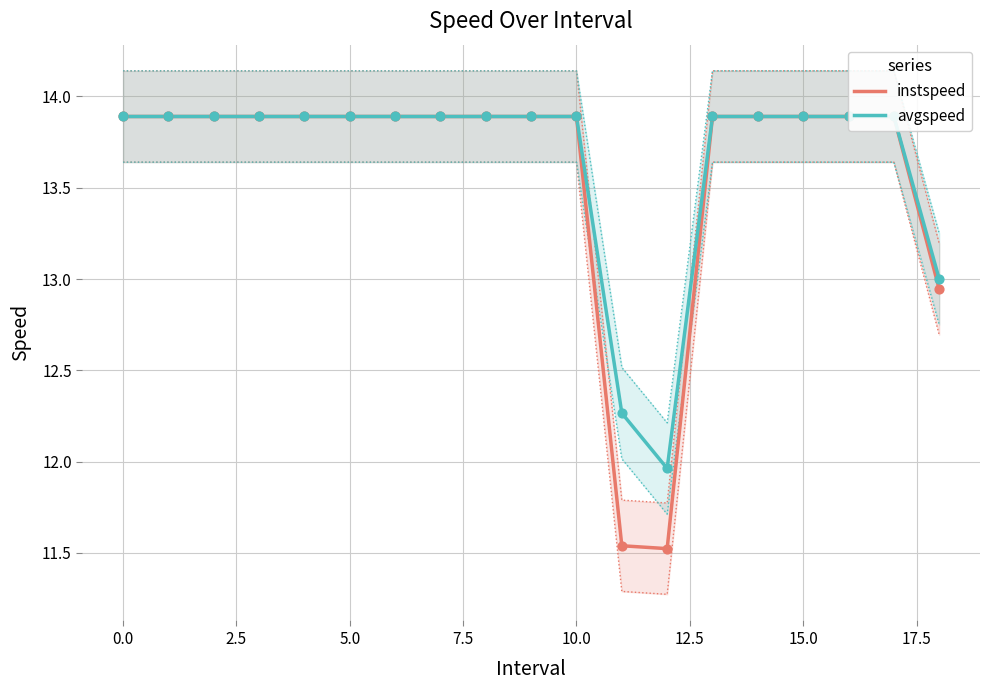

What are all the series names shown in the legend?

instspeed, avgspeed